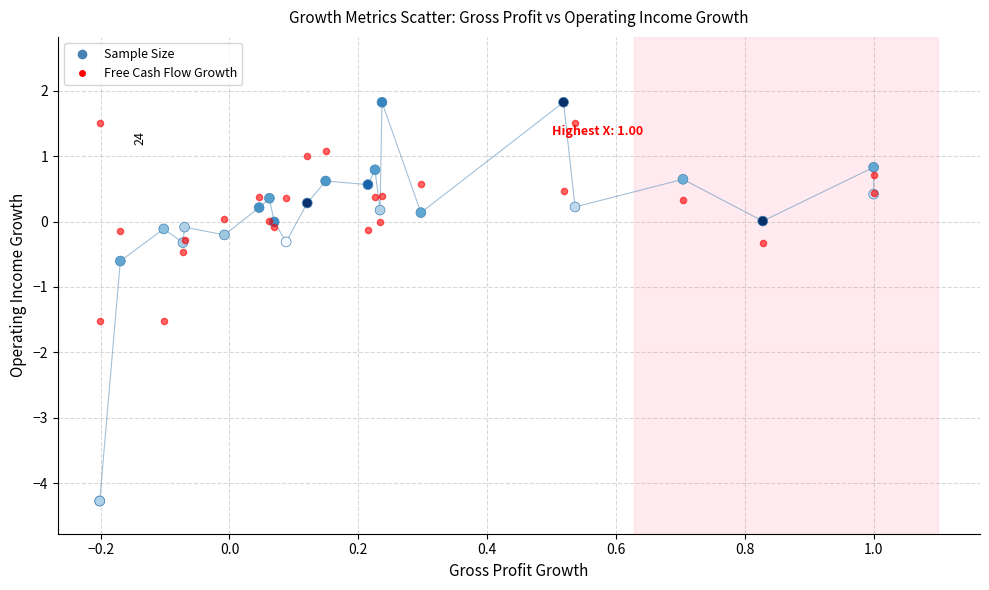

Across all series, what Y value is closest to -1?

-0.6